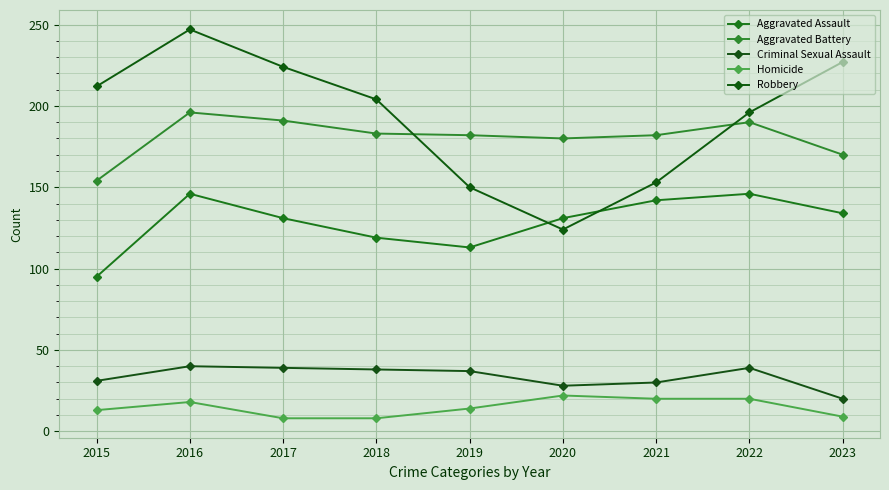

How many data points does each series have?

9